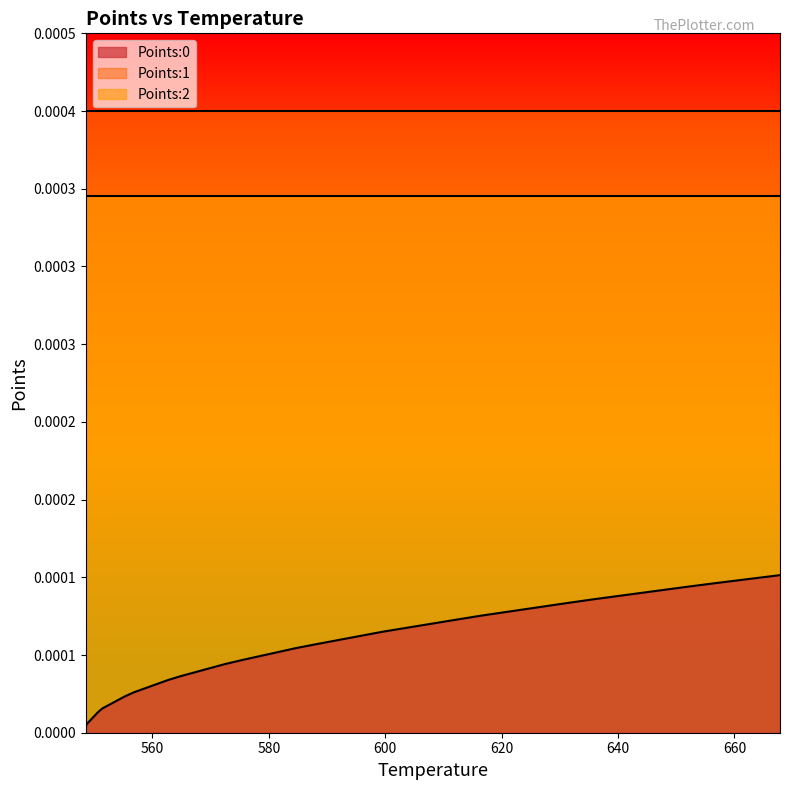

True or false: Points:2 and Points:1 cross at least once.

False